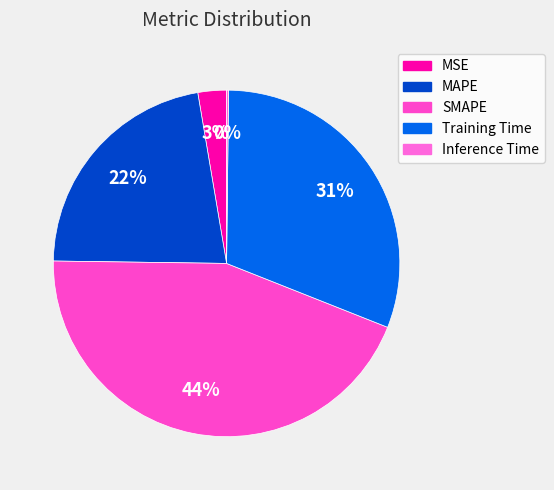

To the nearest percent, what percentage of the pie is Training Time?

31%